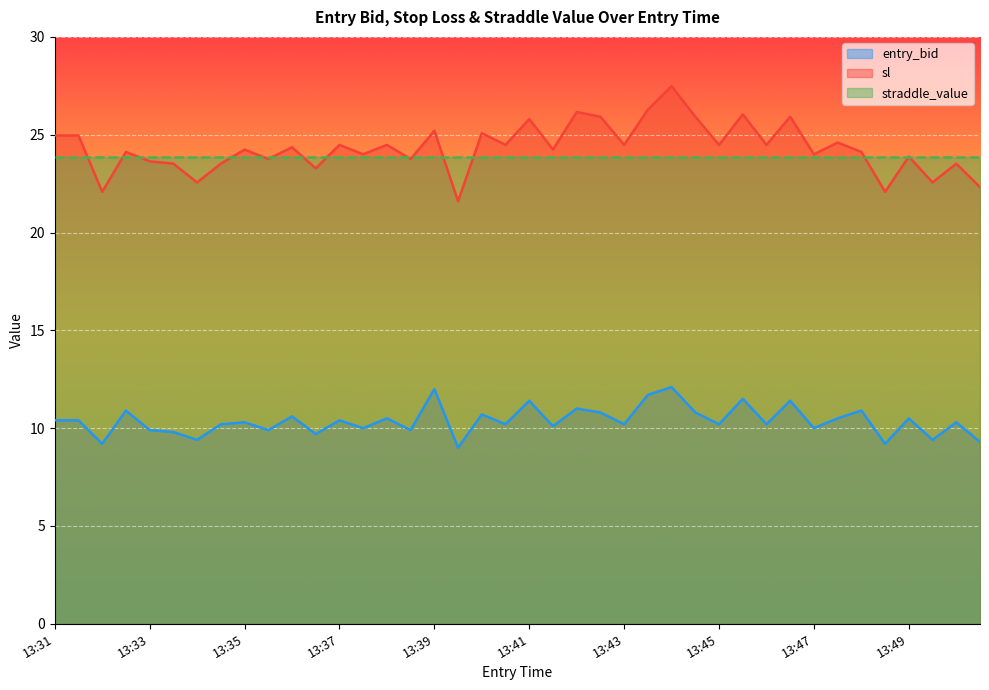

True or false: sl and entry_bid intersect in this chart.

False